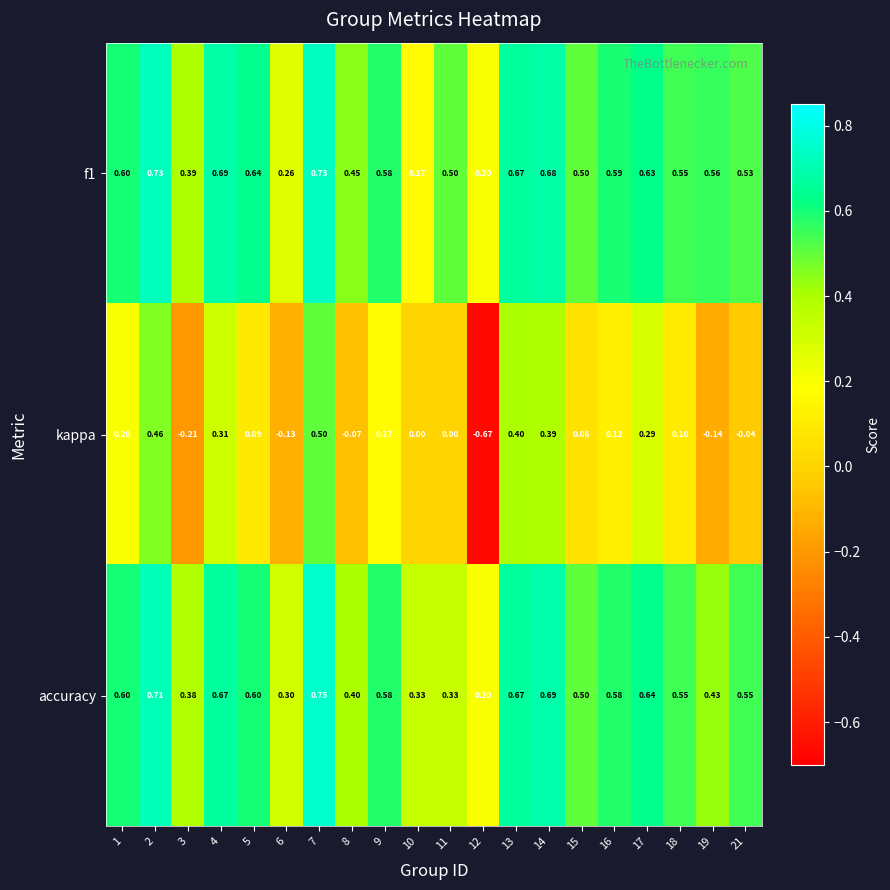

Is the value of accuracy at 19 greater than the value of kappa at 9?

Yes